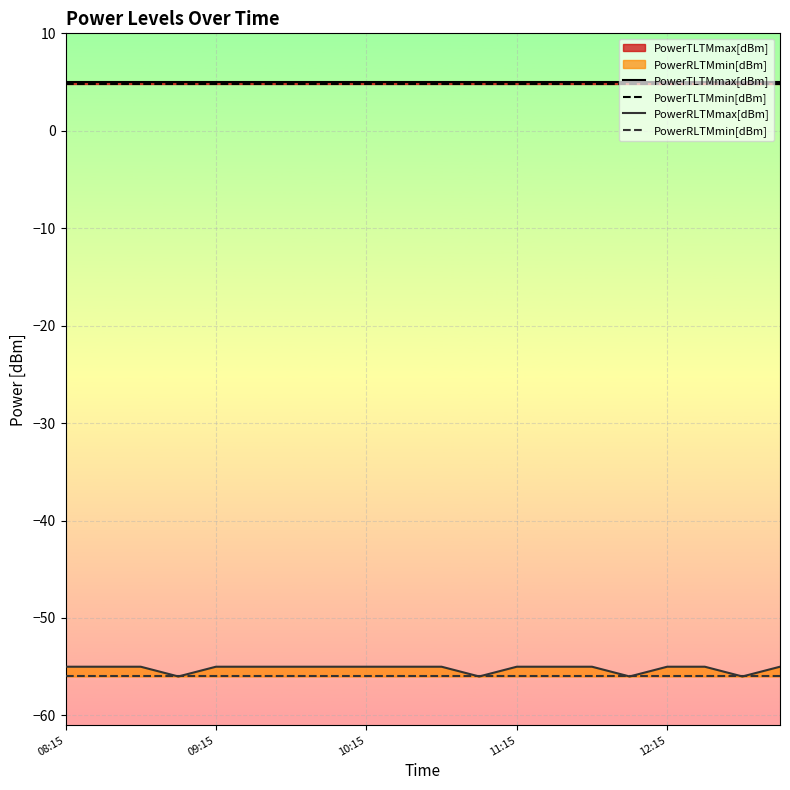

Which series has the widest spread of values?

PowerRLTMmax[dBm]